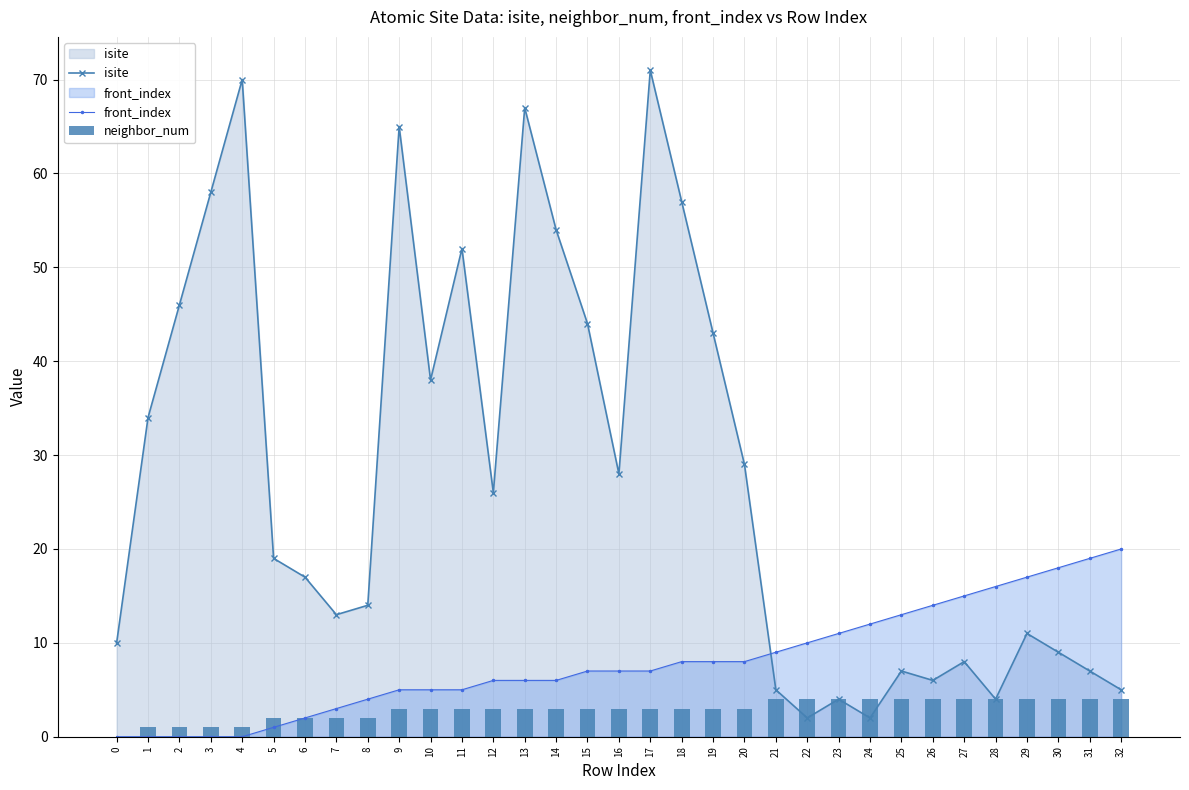

Reading right to left, list all the values displayed in this chart.

isite: 5	7	9	11	4	8	6	7	2	4	2	5	29	43	57	71	28	44	54	67	26	52	38	65	14	13	17	19	70	58	46	34	10
front_index: 20	19	18	17	16	15	14	13	12	11	10	9	8	8	8	7	7	7	6	6	6	5	5	5	4	3	2	1	0	0	0	0	0
neighbor_num: 4	4	4	4	4	4	4	4	4	4	4	4	3	3	3	3	3	3	3	3	3	3	3	3	2	2	2	2	1	1	1	1	0